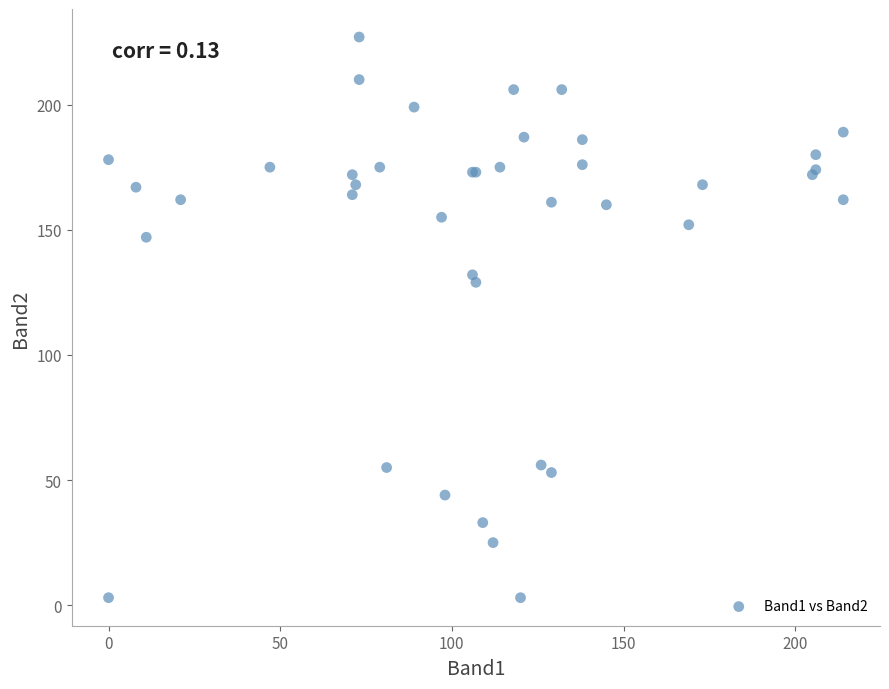

What Y value in the scatter plot is closest to 115?

129